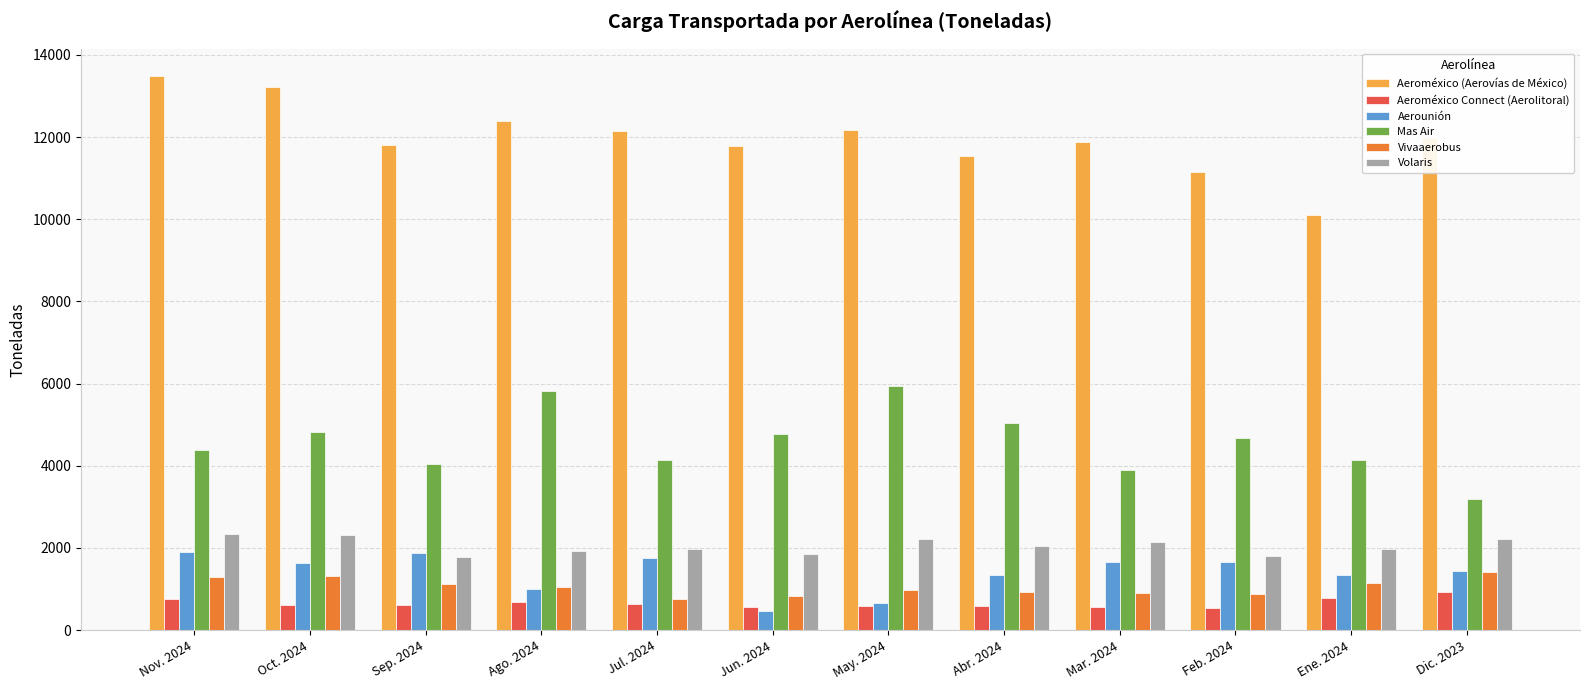

Which series has the largest range (max minus min)?

Aeroméxico (Aerovías de México)